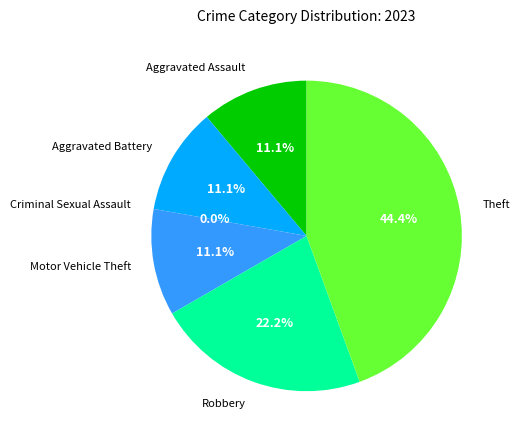

Between Theft and Aggravated Assault, which is larger?

Theft